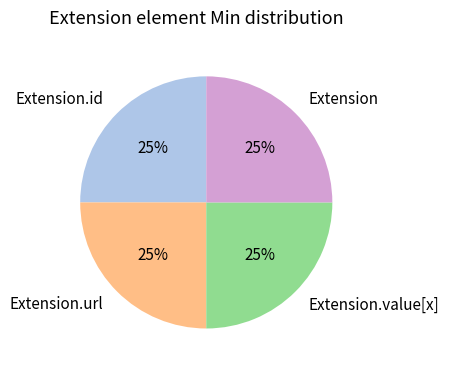

How many slices are in this pie chart?

4